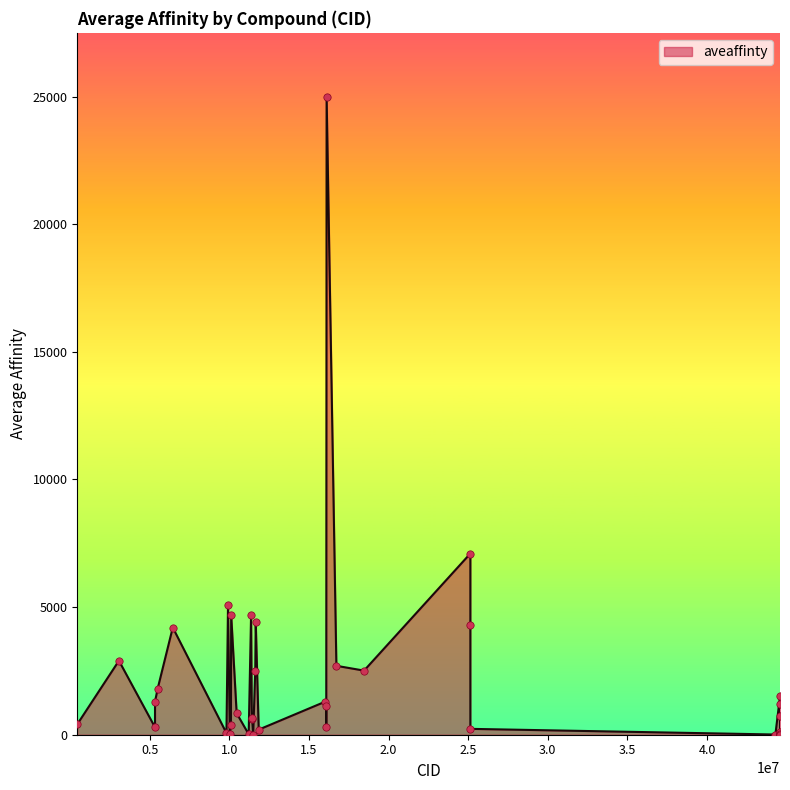

What is the greatest value displayed?

25000.0